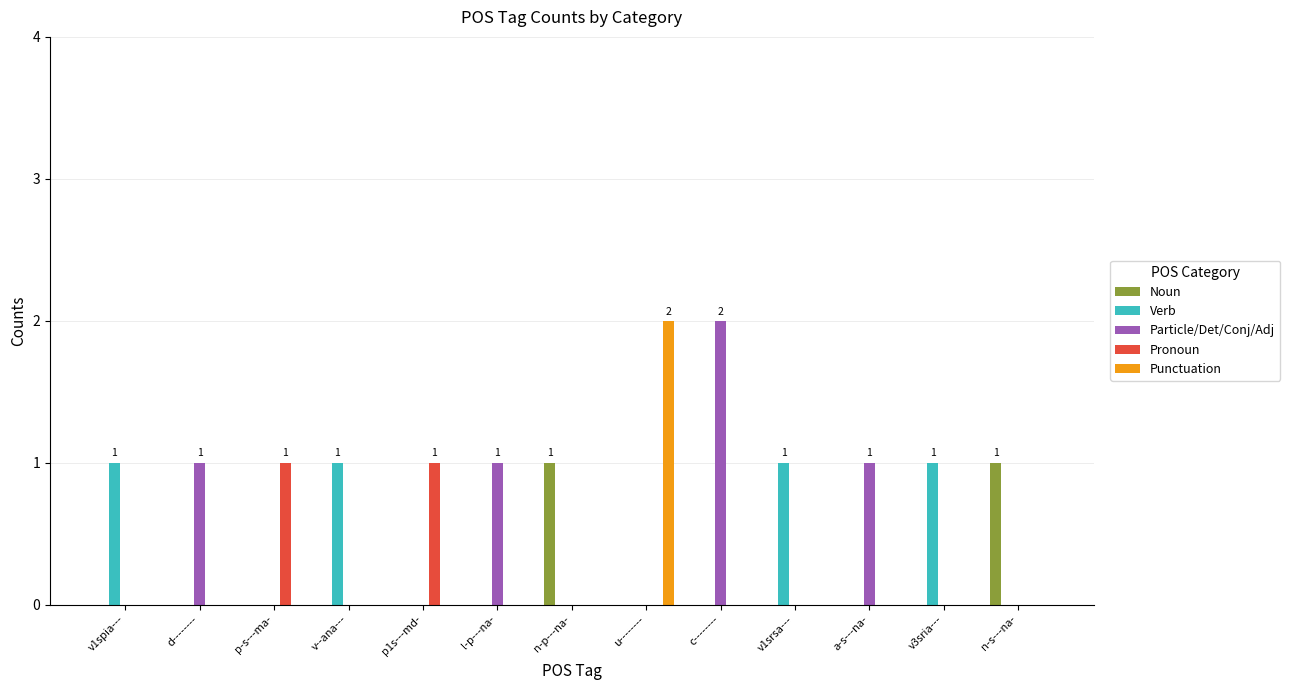

The Verb series shows 0 at p1s---md-. True or false?

True